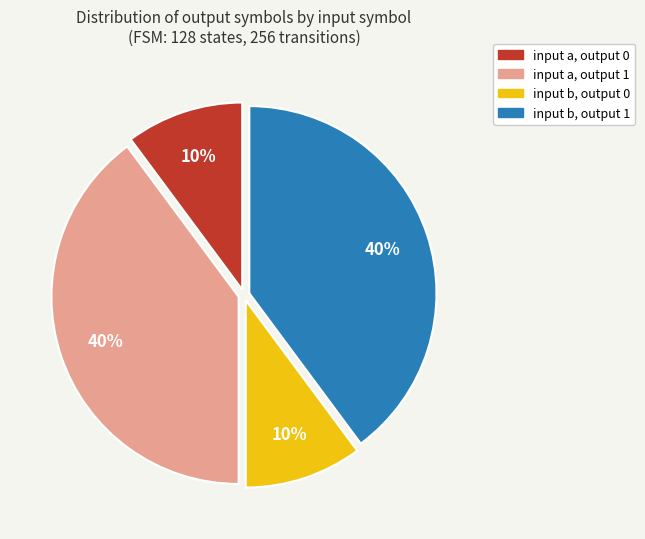

To the nearest percent, what is the average slice percentage?

25%